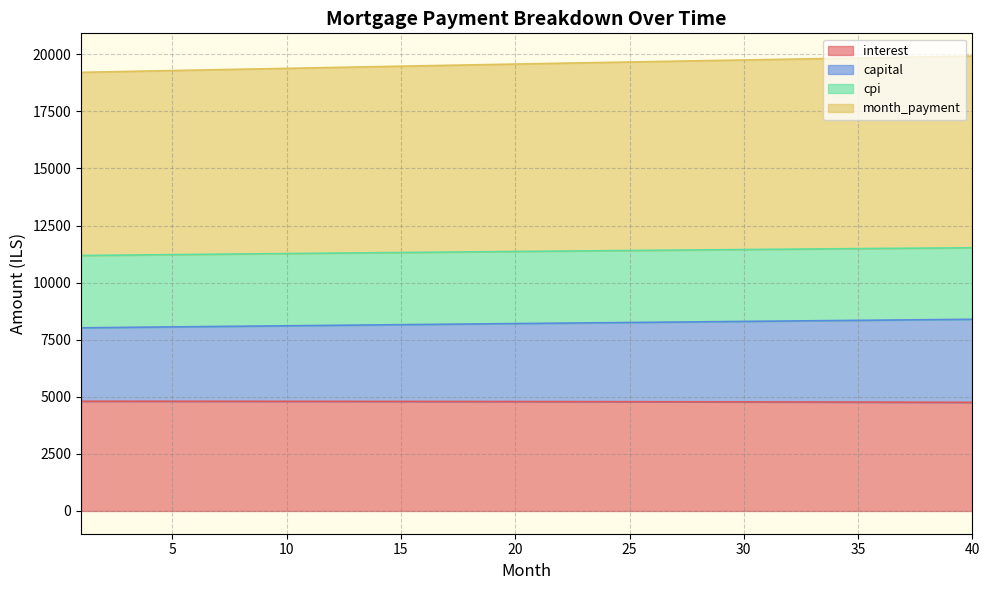

True or false: month_payment and interest cross at least once.

False